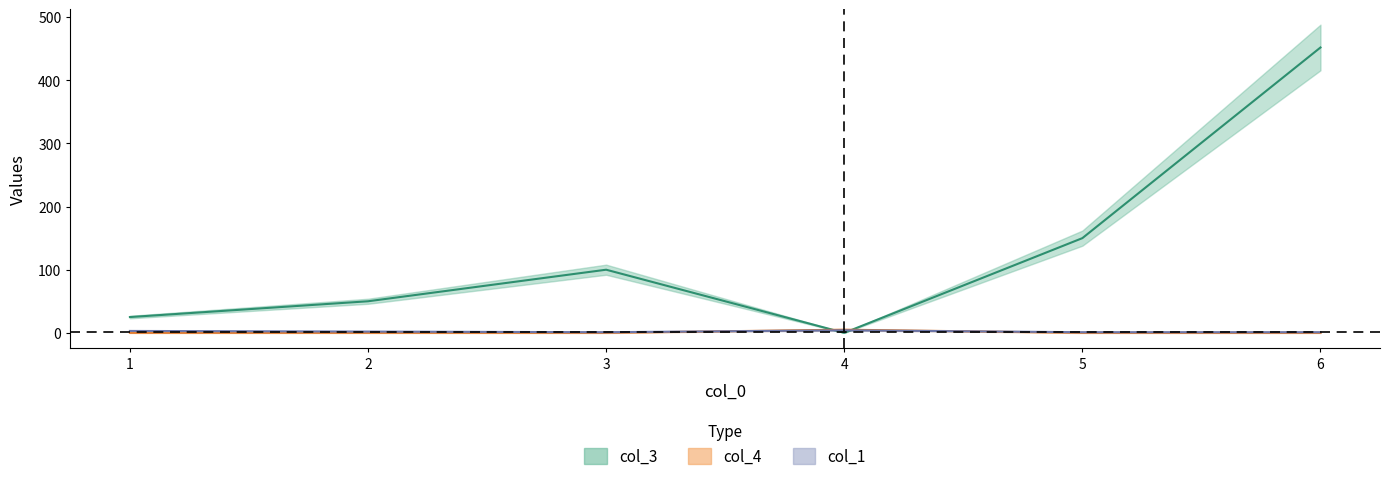

At which category is the sum across all series the highest?

6